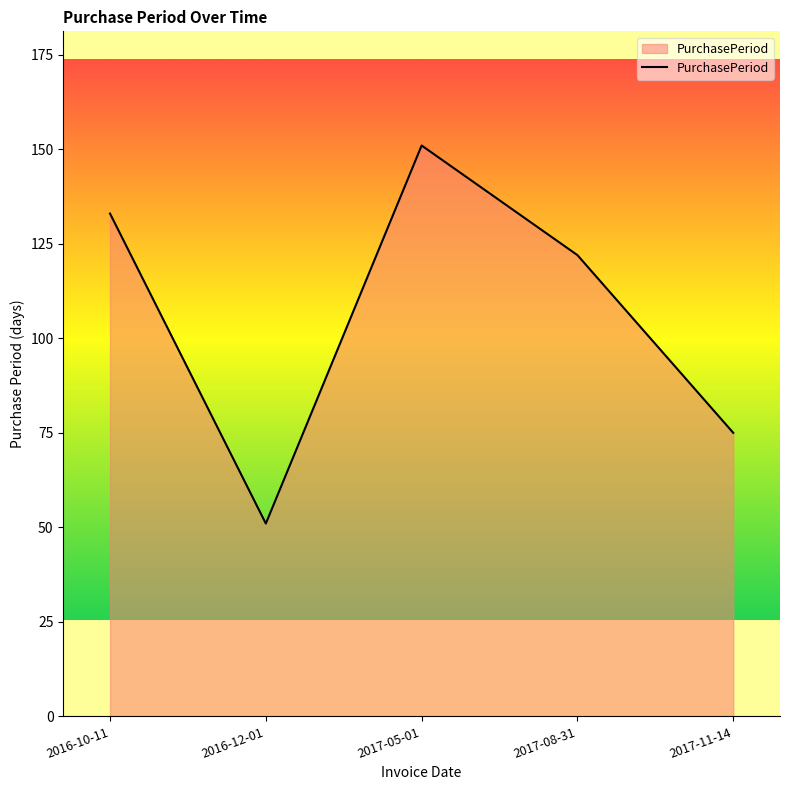

What is the sum of all values?

532